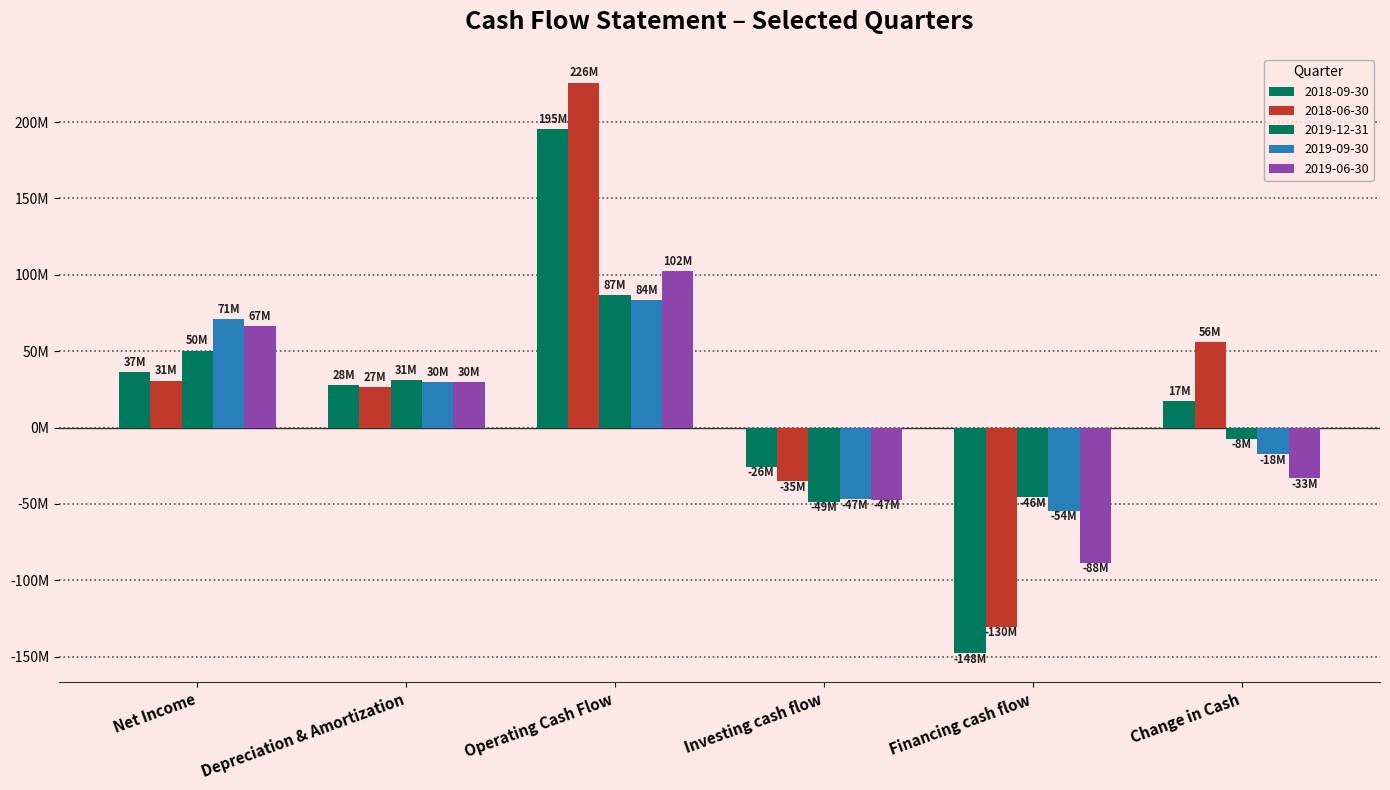

Reading left to right, list all the values displayed in this chart.

2018-09-30: Net Income=36.6	Depreciation & Amortization=27.9	Operating Cash Flow=195.5	Investing cash flow=-25.7	Financing cash flow=-147.9	Change in Cash=17.4
2018-06-30: Net Income=30.8	Depreciation & Amortization=26.6	Operating Cash Flow=225.9	Investing cash flow=-35.2	Financing cash flow=-130.3	Change in Cash=56.0
2019-12-31: Net Income=50.4	Depreciation & Amortization=31.1	Operating Cash Flow=86.9	Investing cash flow=-48.7	Financing cash flow=-45.7	Change in Cash=-7.5
2019-09-30: Net Income=70.9	Depreciation & Amortization=30.1	Operating Cash Flow=83.8	Investing cash flow=-47.0	Financing cash flow=-54.3	Change in Cash=-17.5
2019-06-30: Net Income=66.6	Depreciation & Amortization=29.8	Operating Cash Flow=102.2	Investing cash flow=-47.1	Financing cash flow=-88.3	Change in Cash=-33.3